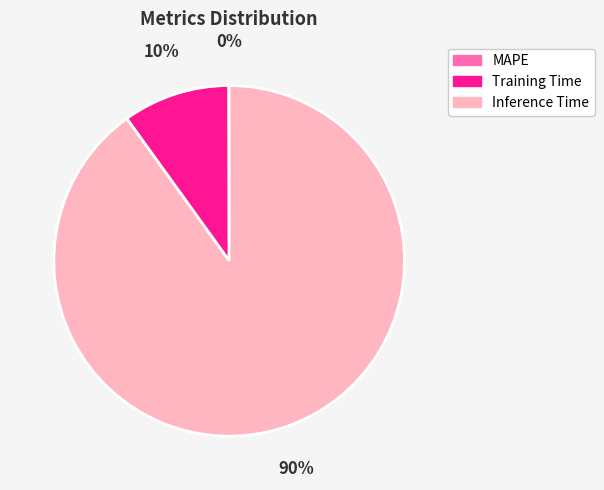

Which category accounts for the majority?

Inference Time